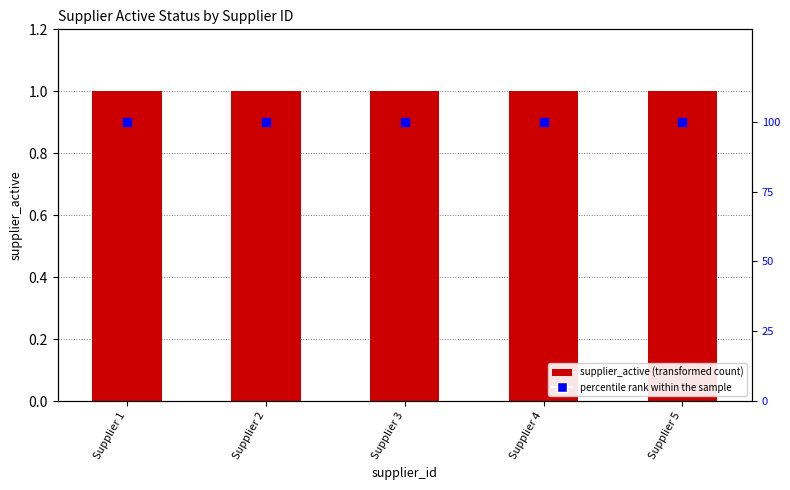

Which series contains the lowest Y value?

supplier_active